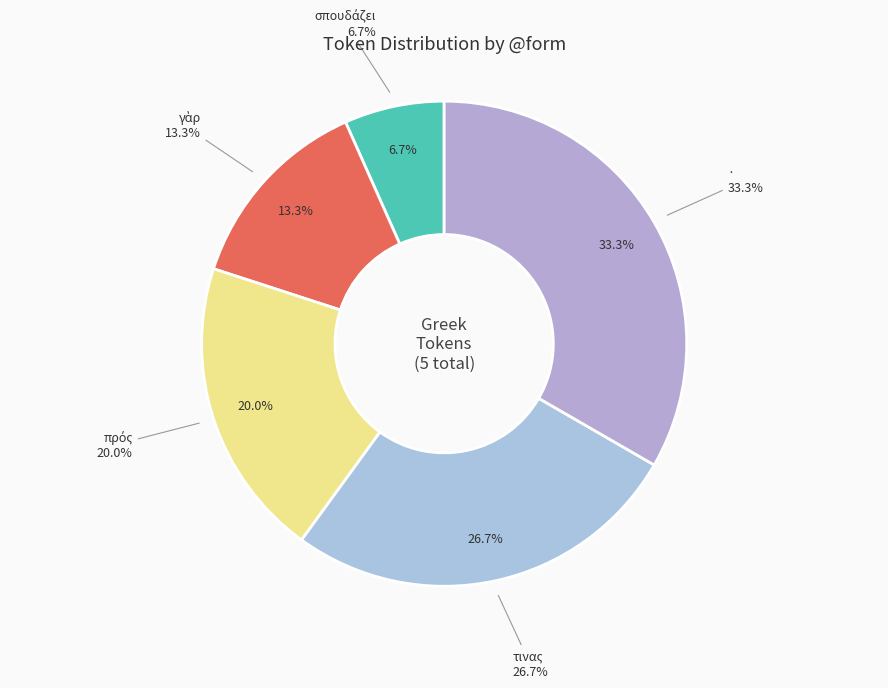

How many slices are in this pie chart?

5